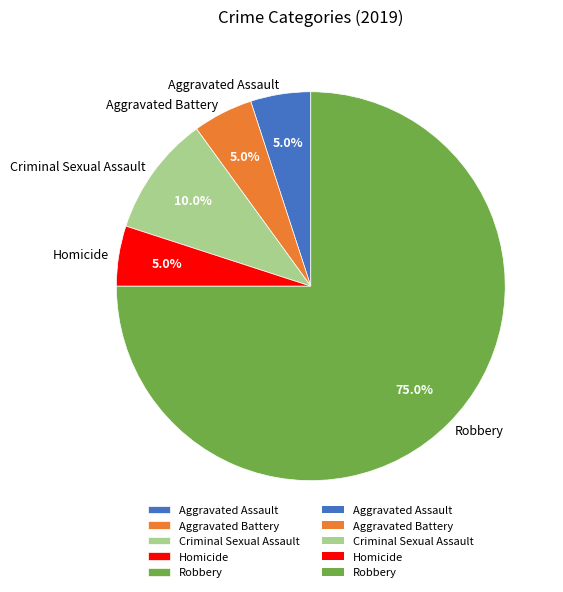

Combined, do Robbery and Criminal Sexual Assault account for over 50%?

Yes